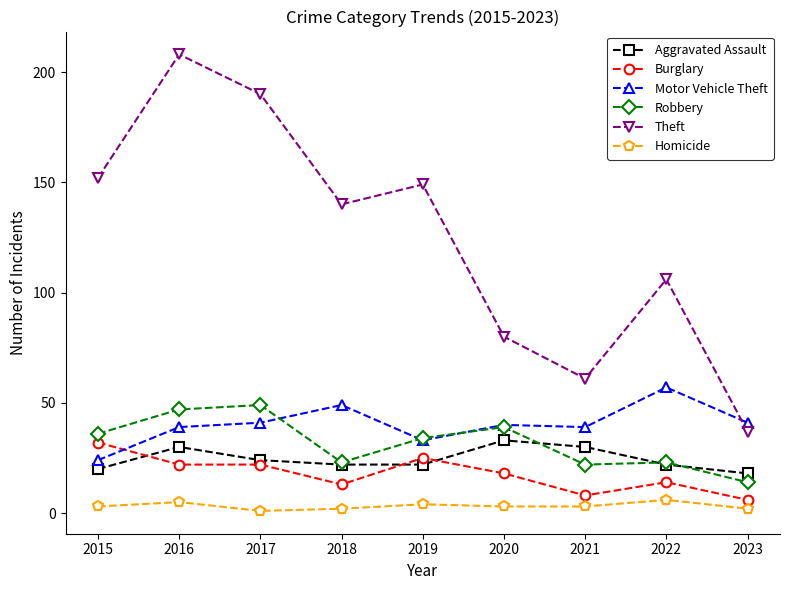

At which category is the sum across all series the highest?

2016